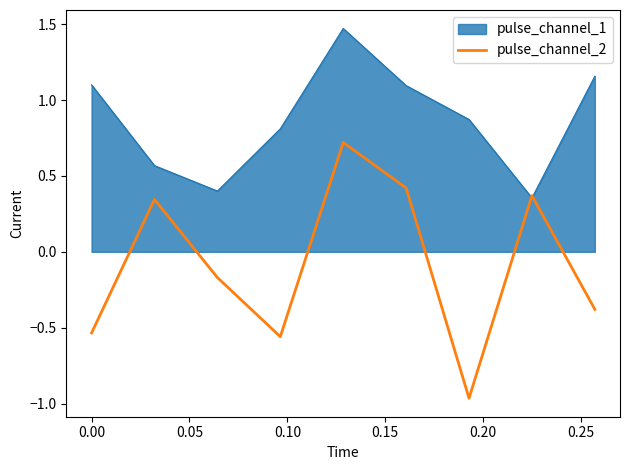

Which series has the widest spread of values?

pulse_channel_2